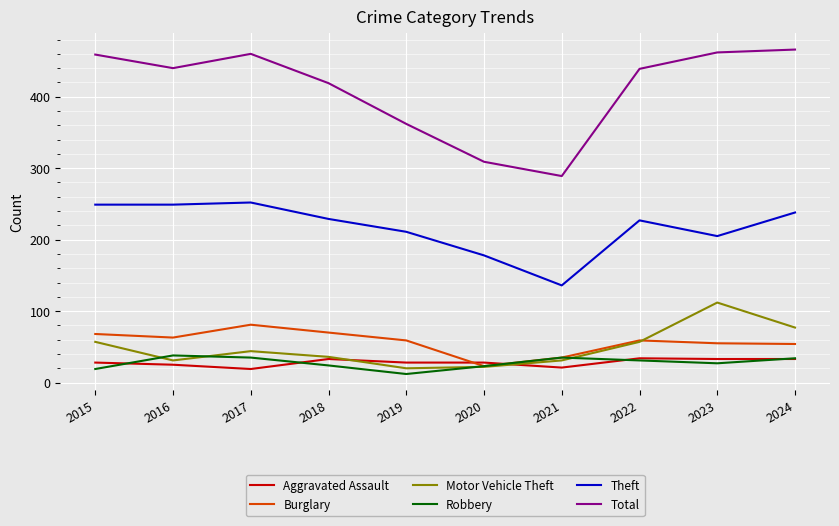

What is the maximum value for Burglary?

81